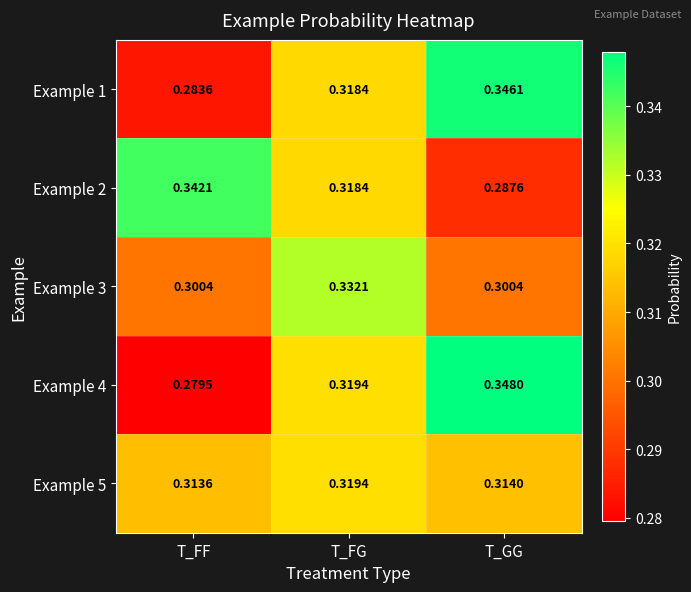

At which category does the chart reach its peak across all series?

T_GG